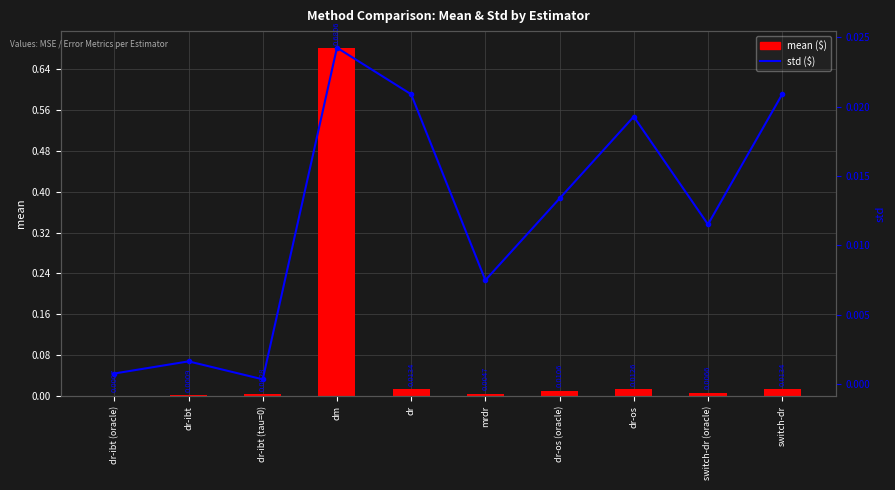

Does the chart contain any negative values?

No